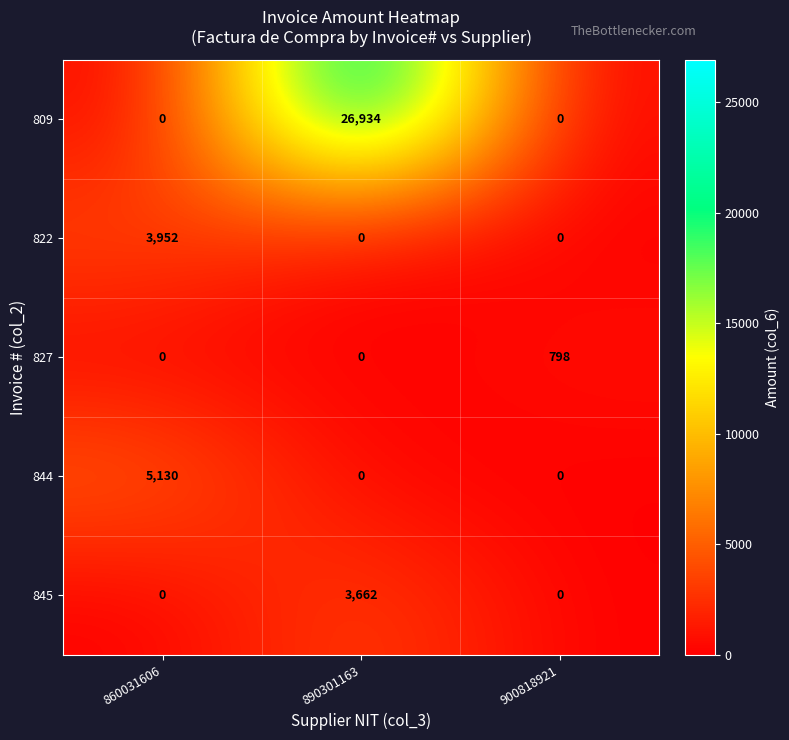

What is the difference between the highest and lowest values at 890301163?

26934